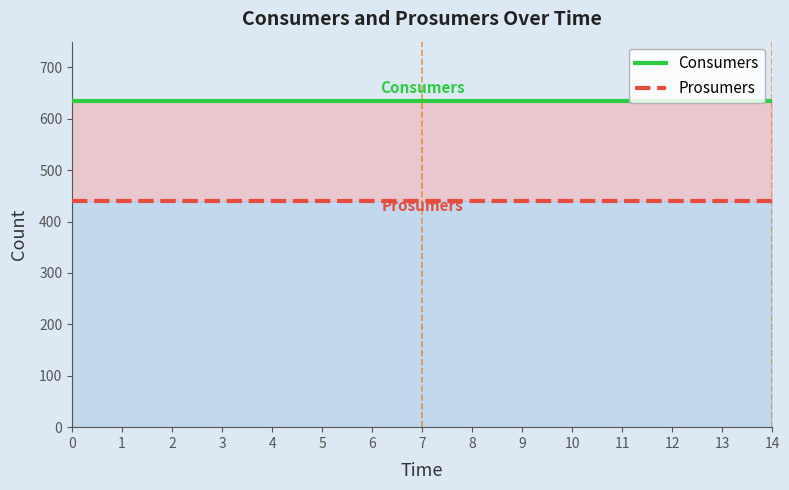

What is the average value of the Consumers series?

635